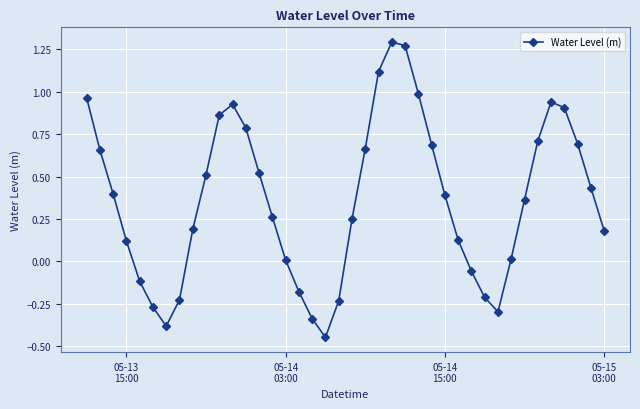

How many positive values are there?

29